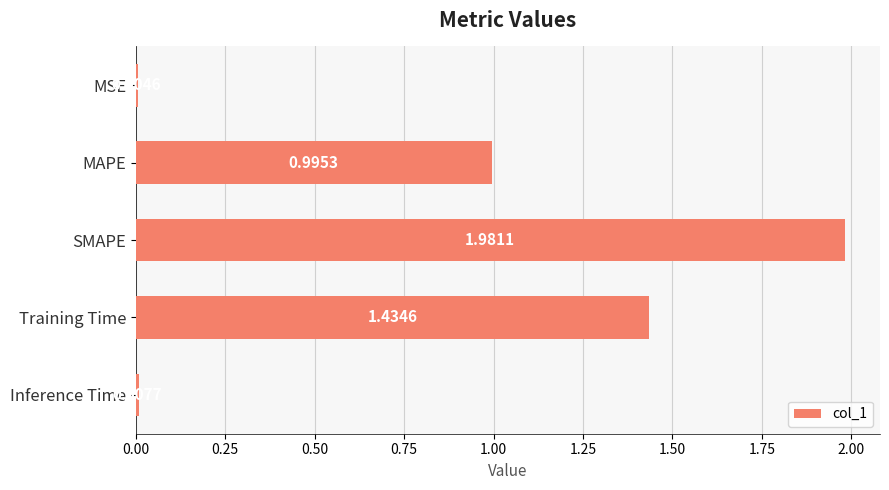

Where is the data nearest to the value 0?

MSE